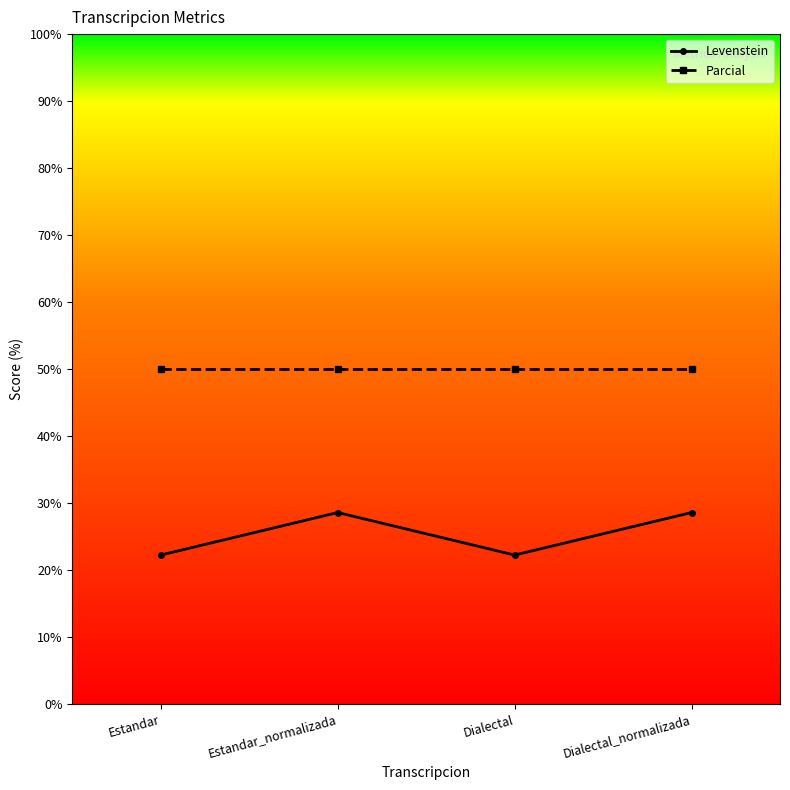

True or false: Levenstein and Parcial intersect in this chart.

False